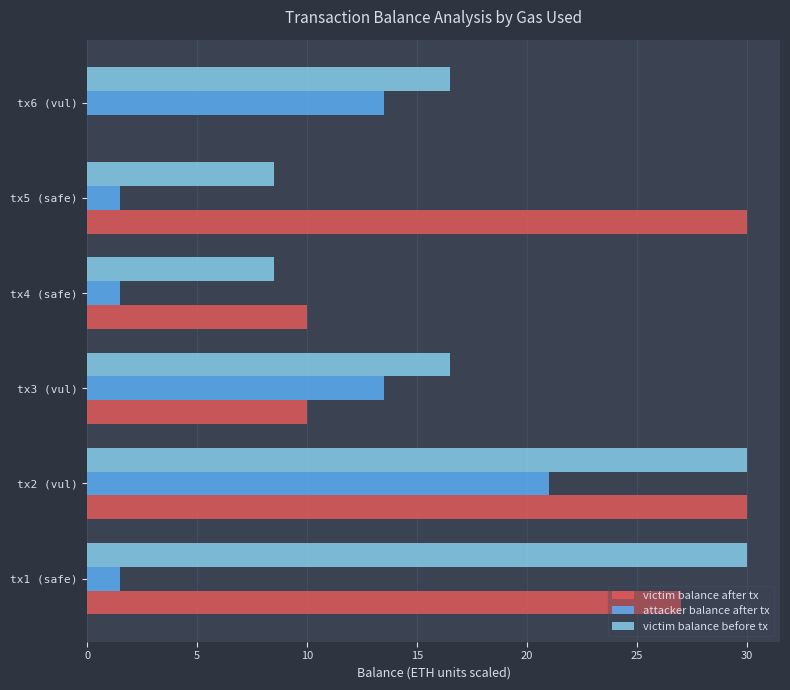

How many positive values does the victim balance after tx series have?

5